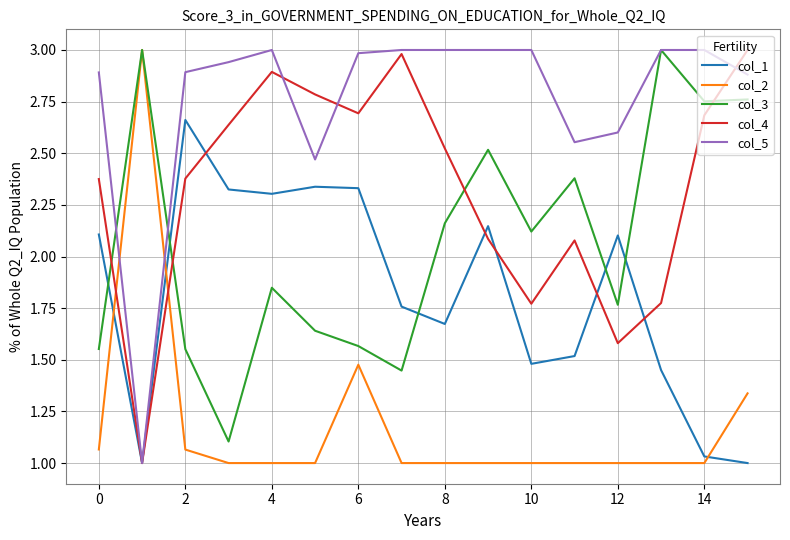

List the series in order of their overall mean, lowest first.

col_2, col_1, col_3, col_4, col_5